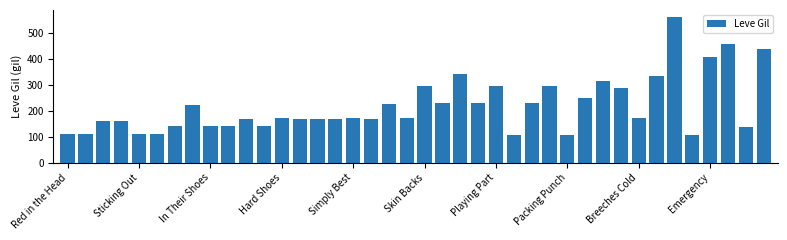

What is the average value?

219